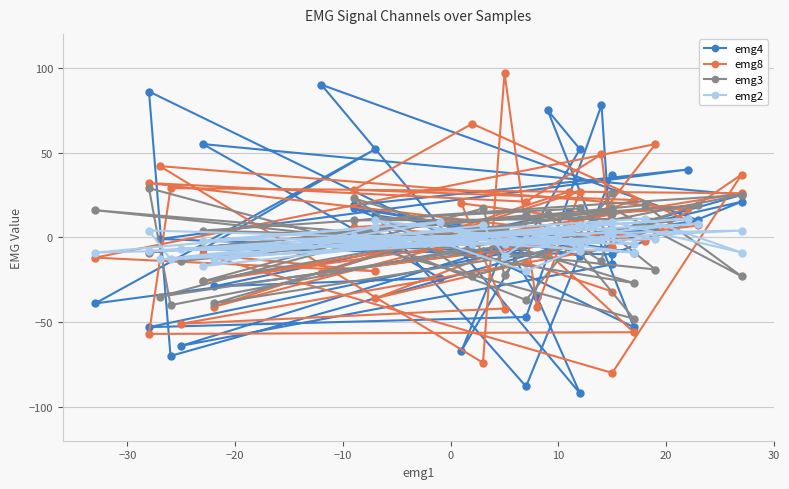

What is the average value of the emg3 series?

-2